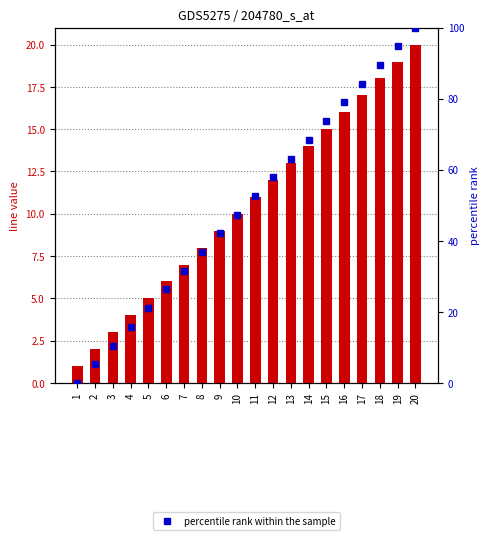

What is the sum of all line values?

210.0